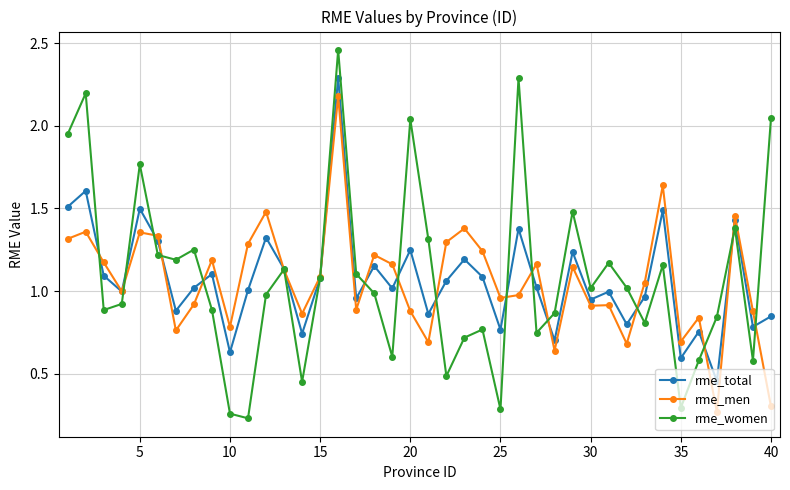

How many interior local peaks does the rme_women series have?

12